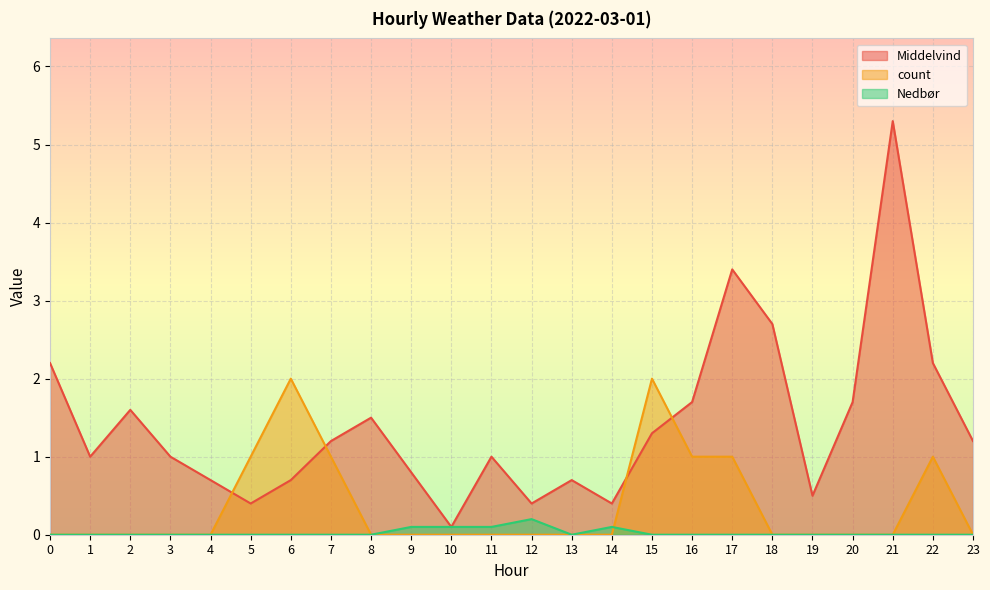

What are all the series names shown in the legend?

Middelvind, count, Nedbør